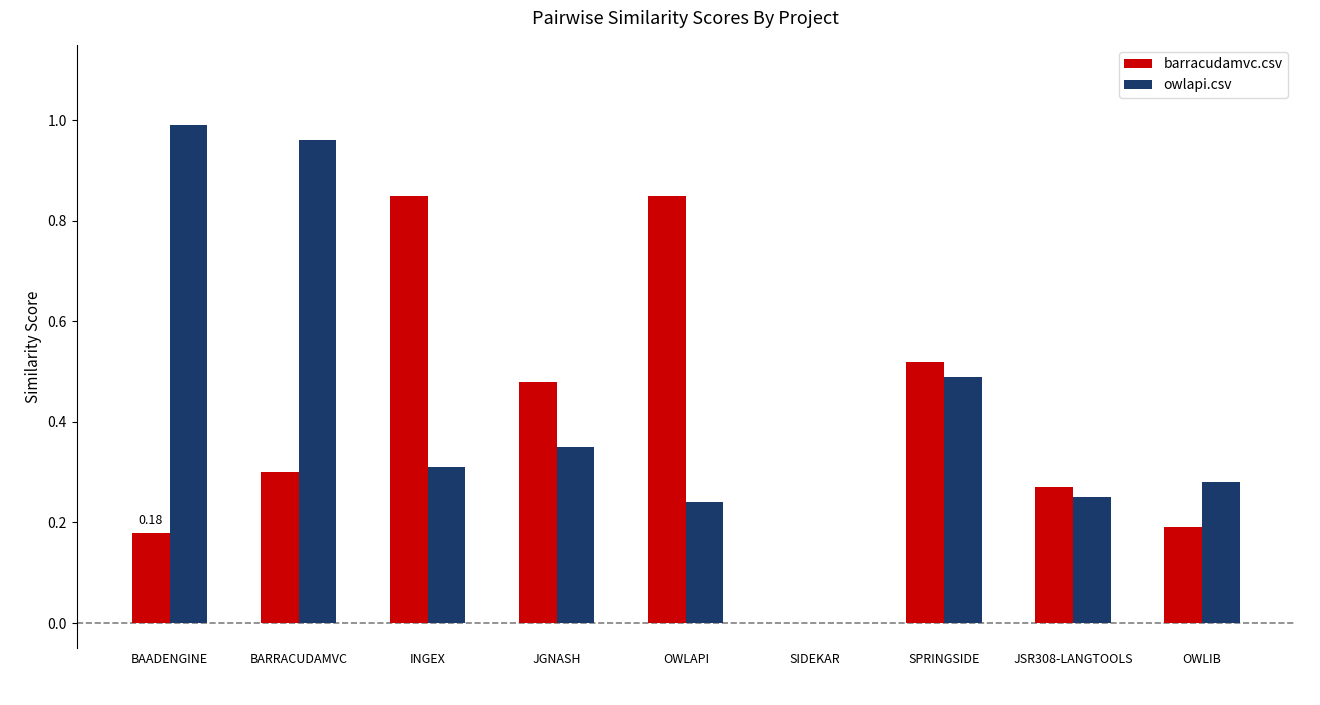

Between INGEX and OWLIB, which series saw the biggest shift?

barracudamvc.csv